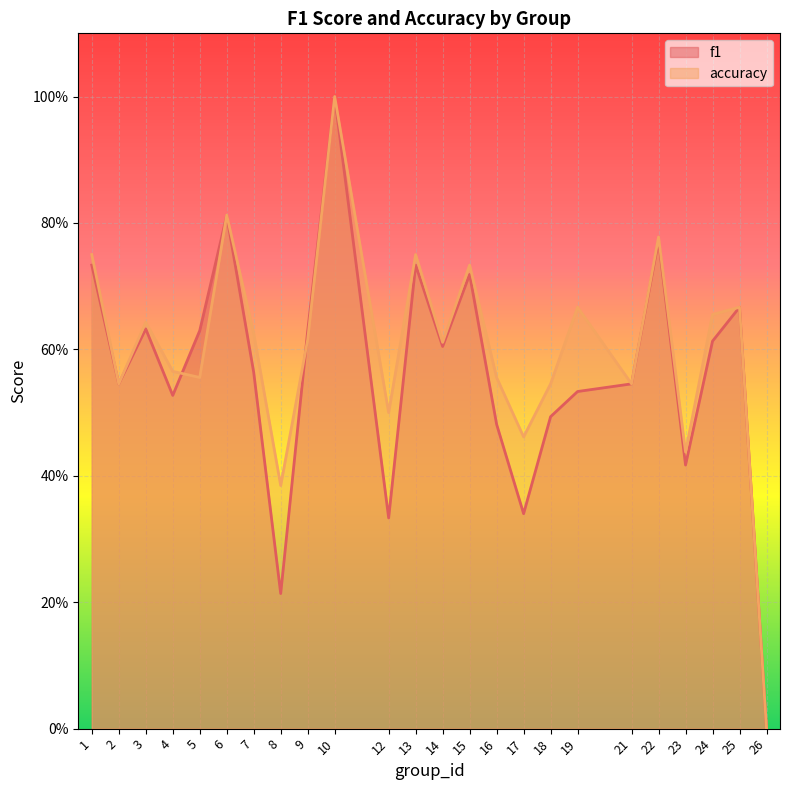

What is the sum of the accuracy values at 18 and 2?

1.1